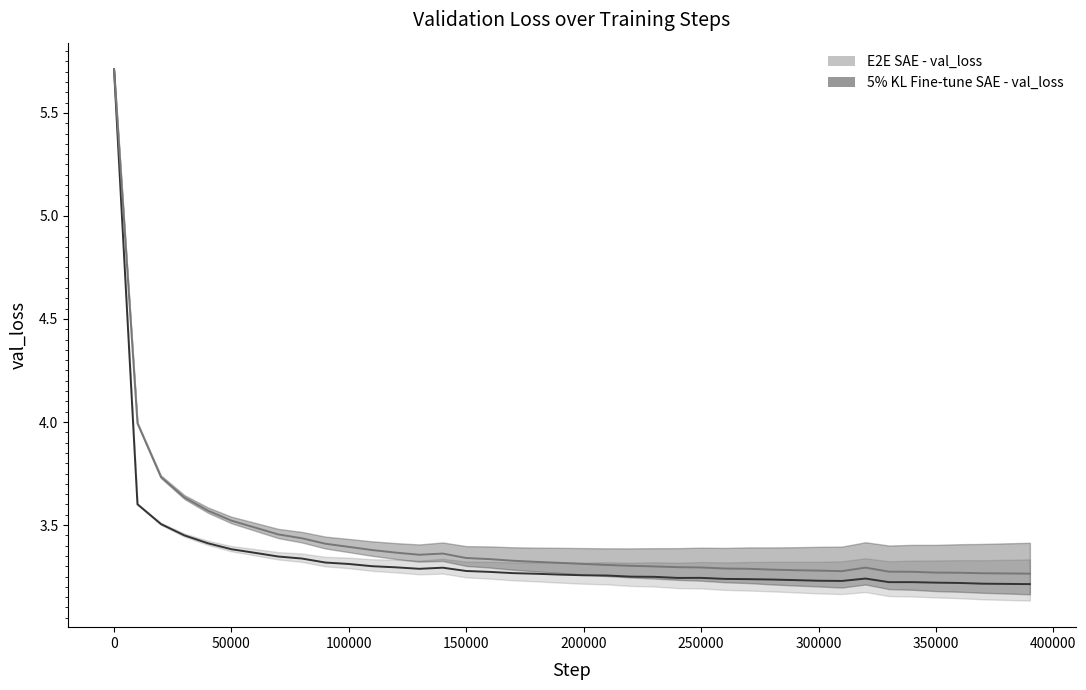

What is the smallest value displayed?

3.2